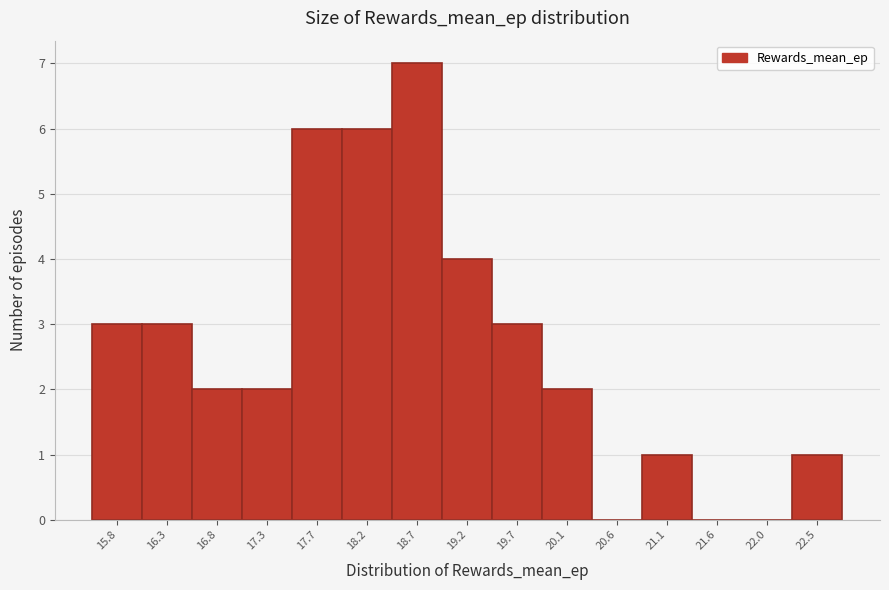

Reading right to left, extract all data points from this chart.

22.5=1	22.0=0	21.6=0	21.1=1	20.6=0	20.1=2	19.7=3	19.2=4	18.7=7	18.2=6	17.7=6	17.3=2	16.8=2	16.3=3	15.8=3